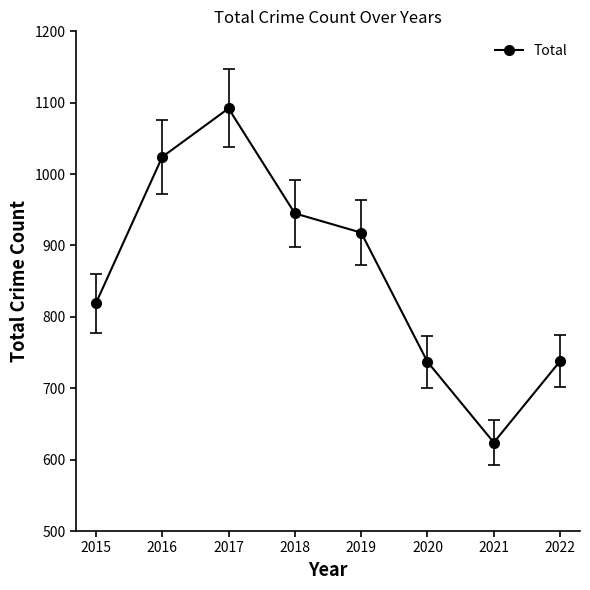

What is the change in value from 2016 to 2019?

-106